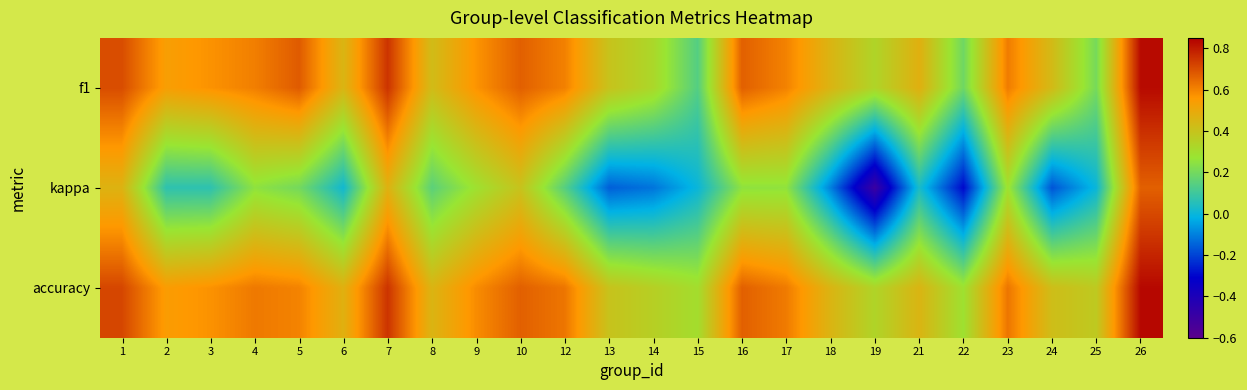

Which label corresponds to the largest value in the chart?

26